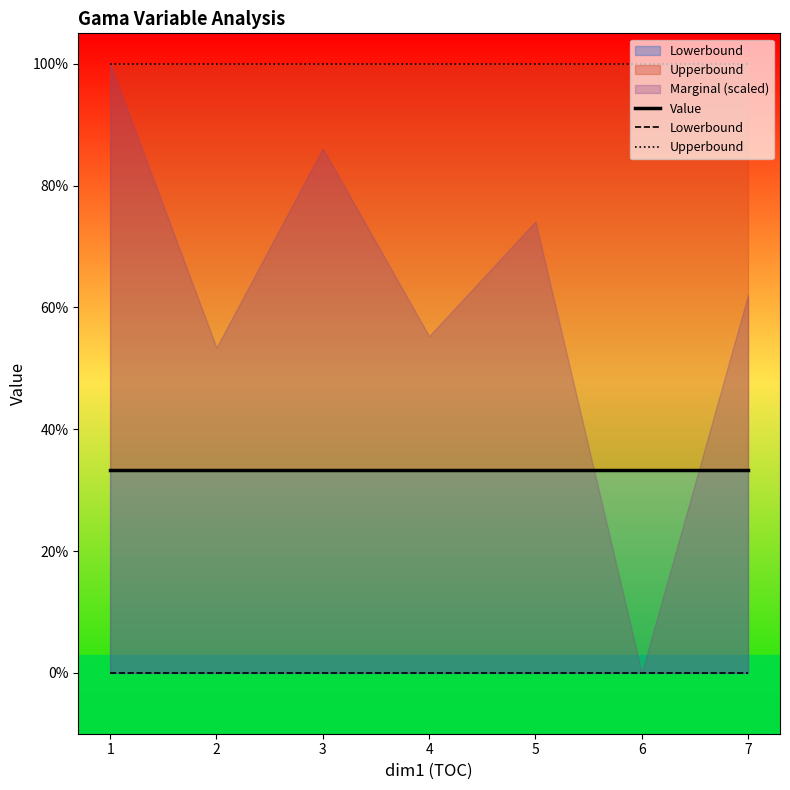

True or false: Upperbound has more than 2 points higher than both neighbors.

False